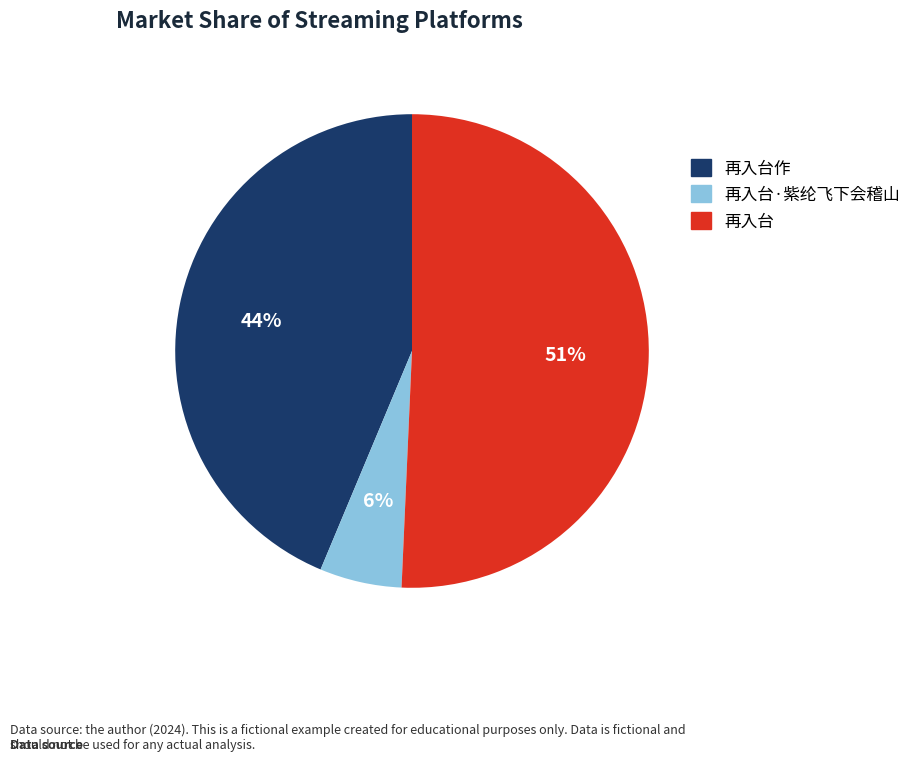

Is there any slice that represents more than half of the pie?

Yes